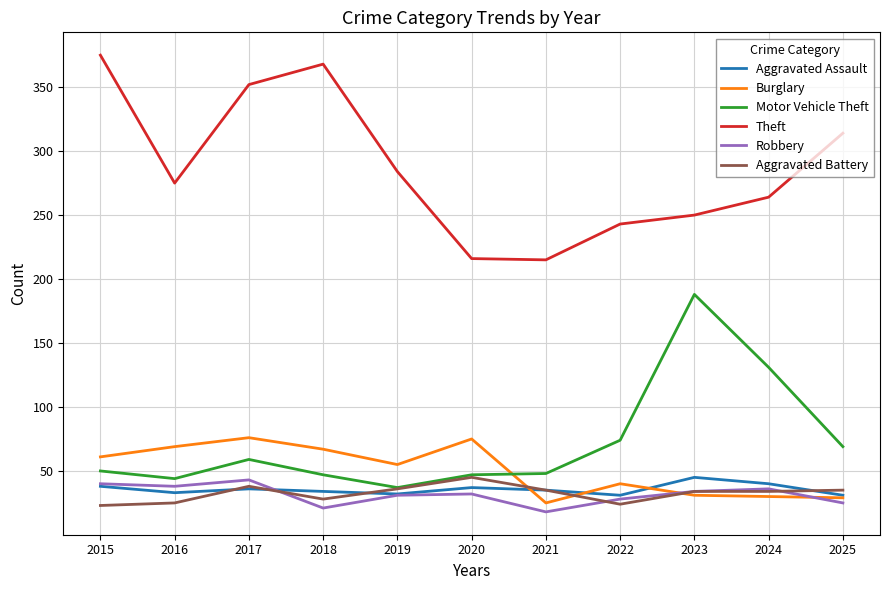

The value of Motor Vehicle Theft at 2016 is 44. True or false?

True